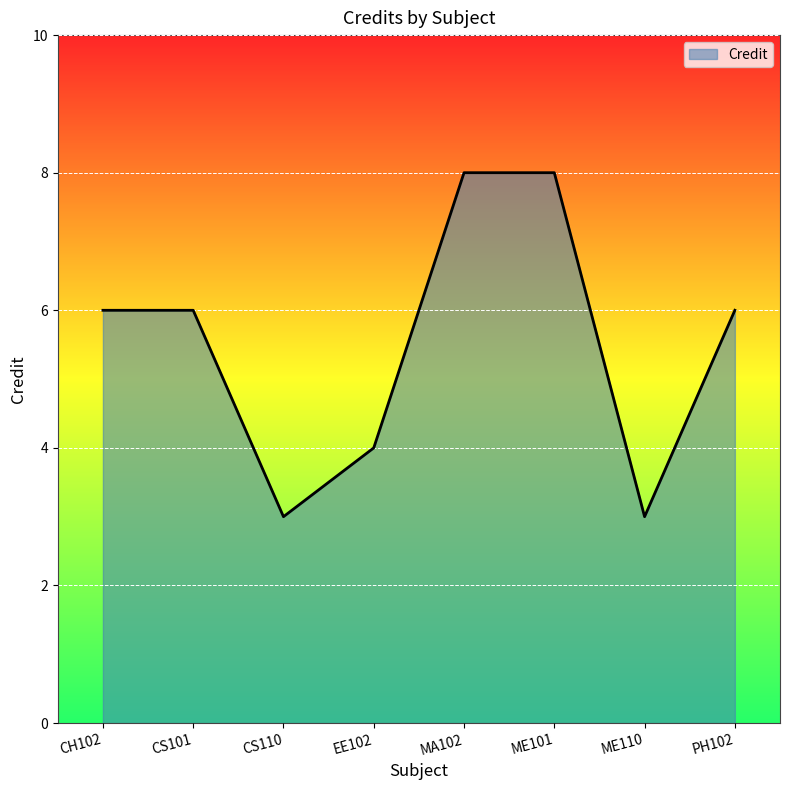

True or false: the data has more than 2 interior local peaks.

False